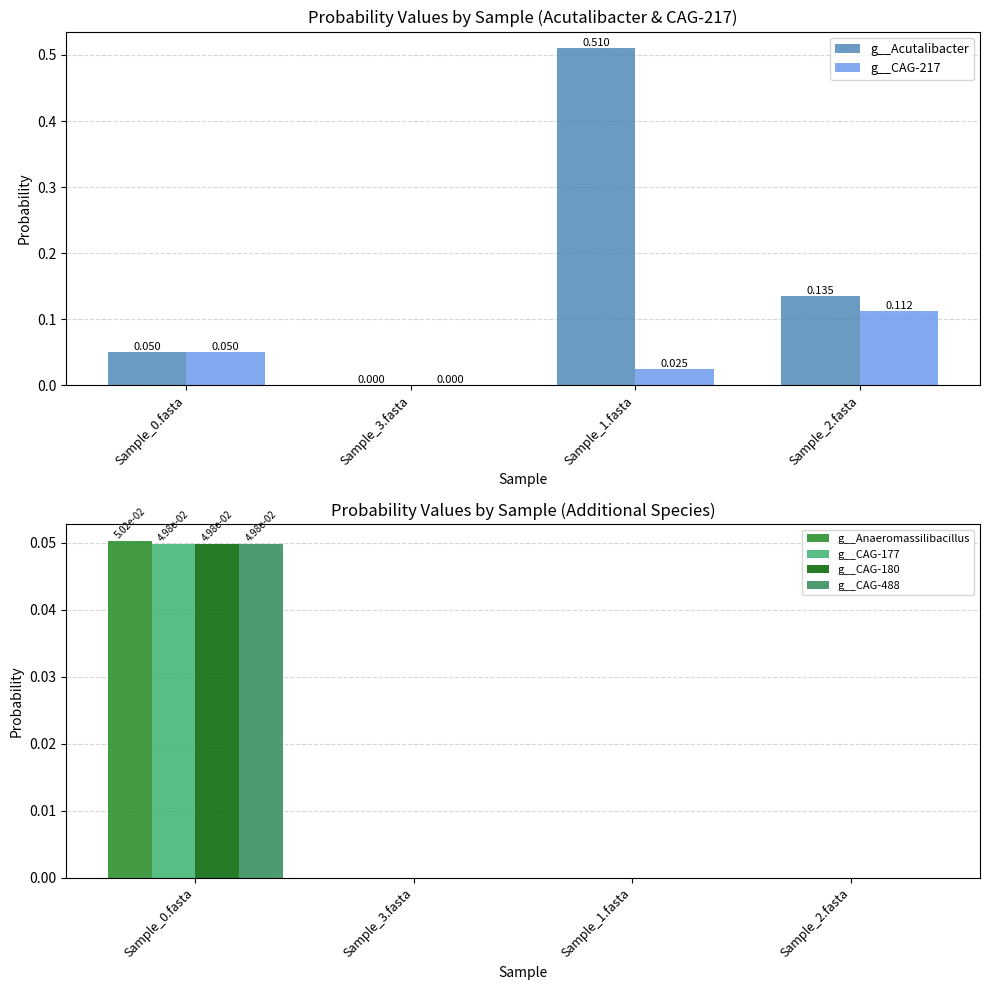

Reading left to right, what are all the values shown in this chart?

g__Acutalibacter: 0.0	0.0	0.5	0.1
g__CAG-217: 0.0	0.0	0.0	0.1
g__Anaeromassilibacillus: 0.1	0.0	0.0	0.0
g__CAG-177: 0.0	0.0	0.0	0.0
g__CAG-180: 0.0	0.0	0.0	0.0
g__CAG-488: 0.0	0.0	0.0	0.0